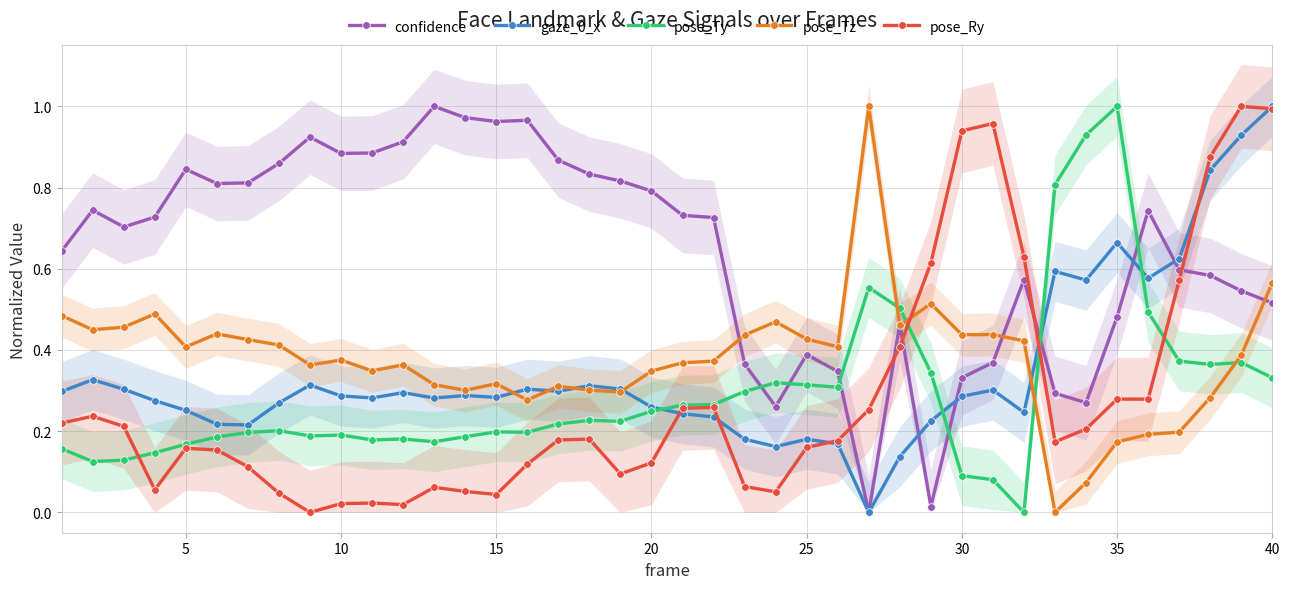

Which series ends up on top after the final intersection of confidence and pose_Ty?

confidence